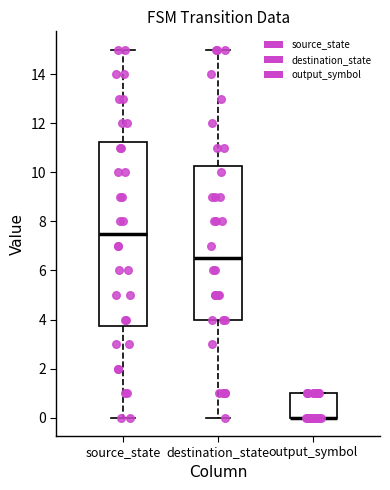

Comparing the boxes themselves (not the whiskers), which one is the tallest?

source_state